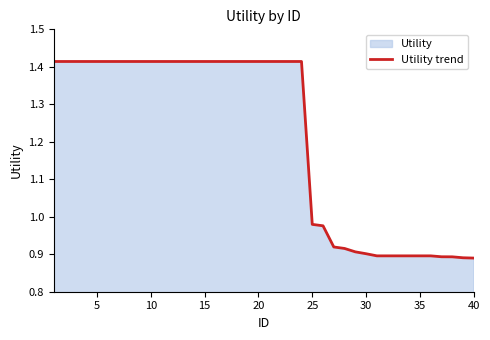

How many lines are shown in the chart?

1